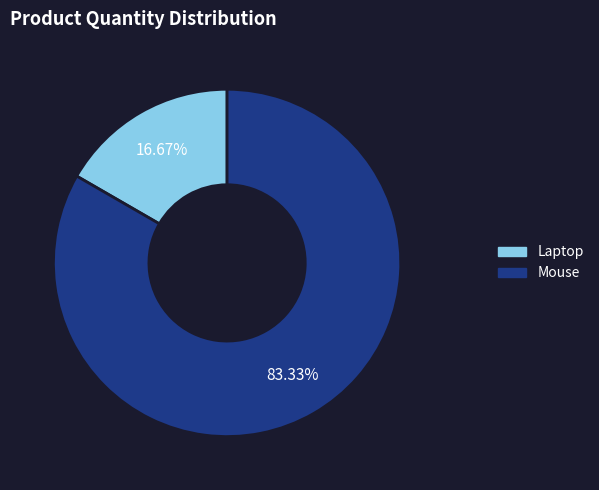

What portion of the pie excludes Laptop?

83.3%